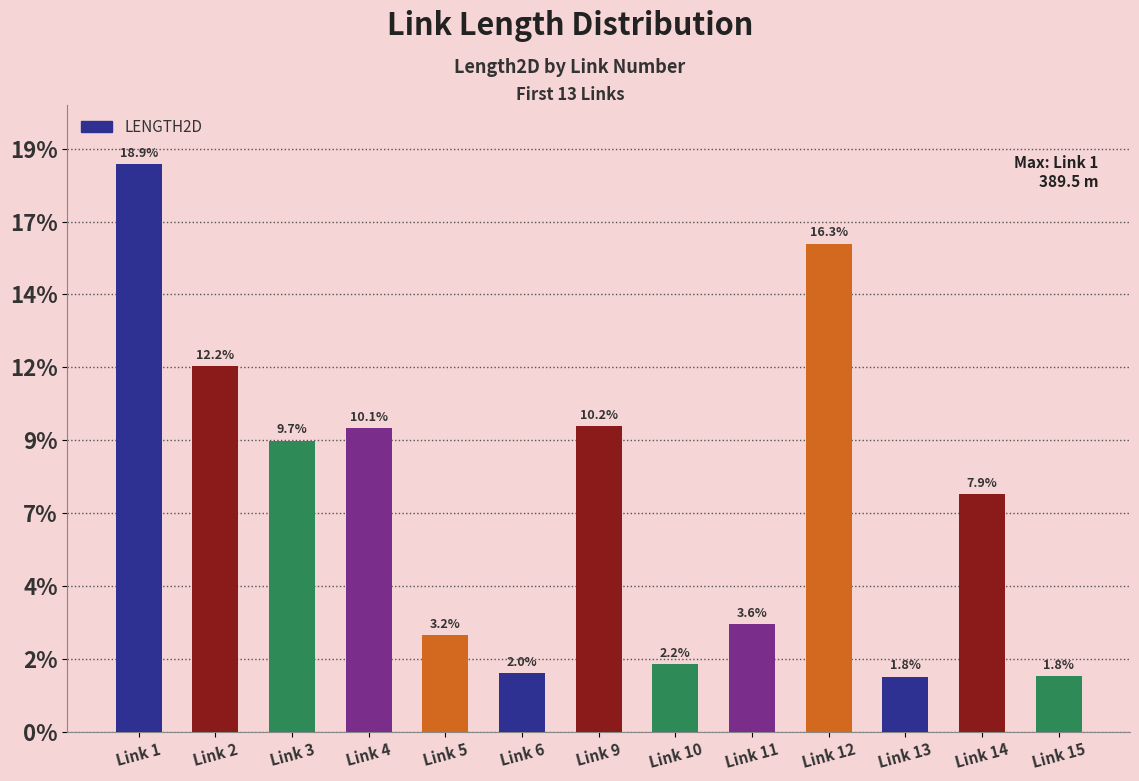

Does the chart contain any negative values?

No